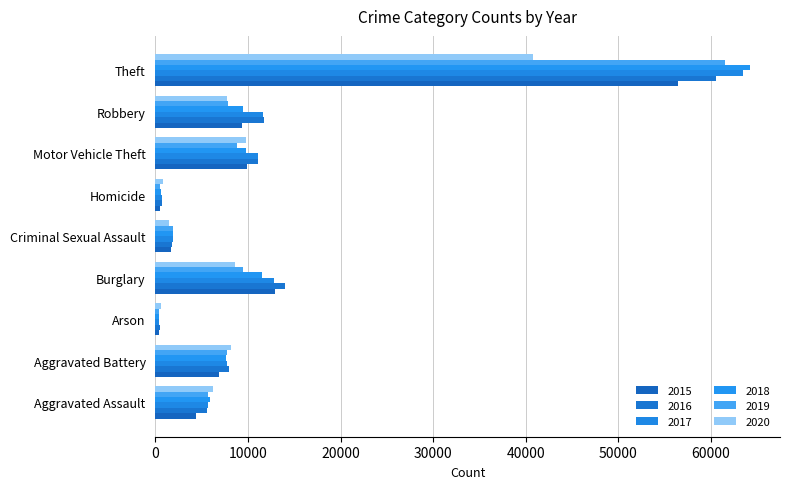

Reading left to right, extract all data points from this chart.

2015: 4412	6900	440	12939	1642	488	9888	9406	56439
2016: 5607	7944	510	13996	1794	770	11061	11691	60599
2017: 5719	7736	442	12835	1913	668	11126	11677	63484
2018: 5898	7611	368	11533	1945	584	9803	9462	64251
2019: 5734	7718	371	9471	1854	490	8824	7824	61491
2020: 6178	8216	583	8621	1427	773	9757	7740	40827